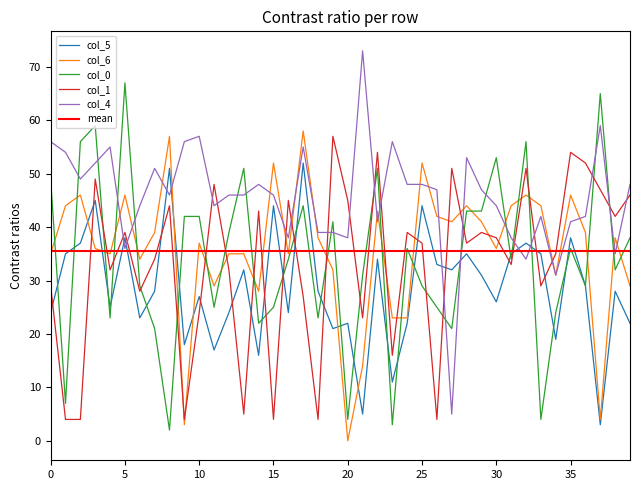

Which series ends up on top after the final intersection of col_1 and col_6?

col_1